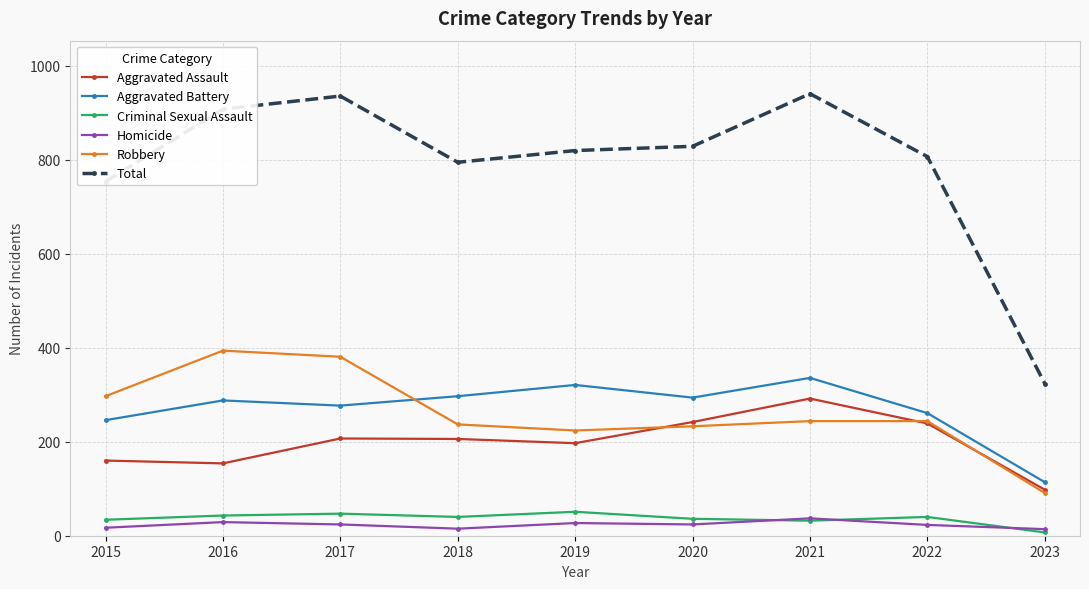

What is the difference between the Robbery values at 2017 and 2018?

144